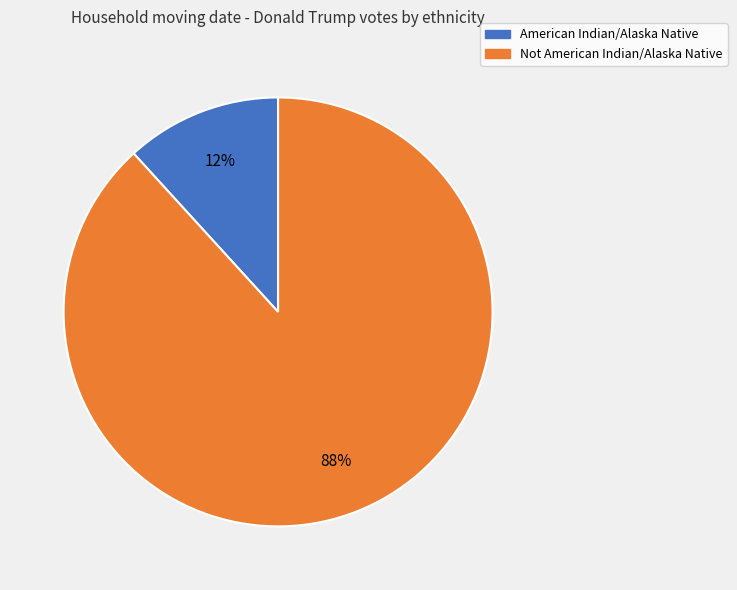

Is it true that Not American Indian/Alaska Native is 88% of the pie?

True